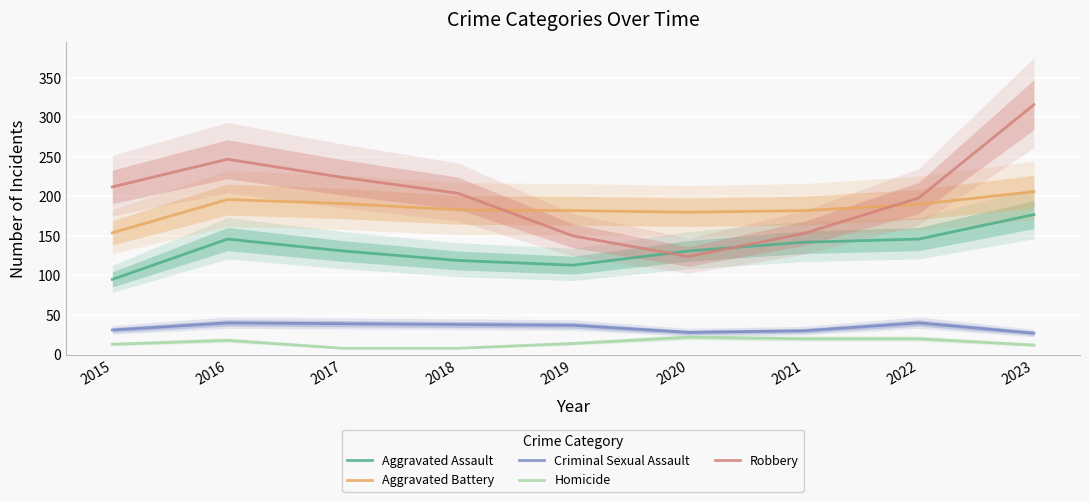

What is the smallest value displayed?

8